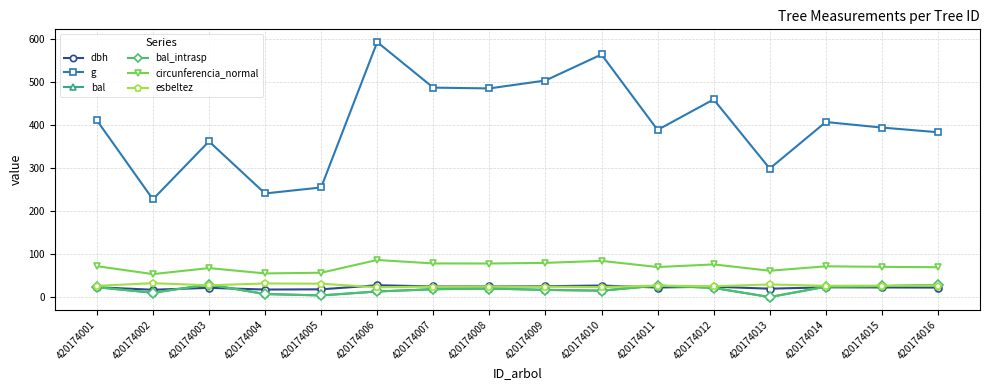

Rank the series by their maximum value, from highest to lowest.

g, circunferencia_normal, esbeltez, bal, bal_intrasp, dbh